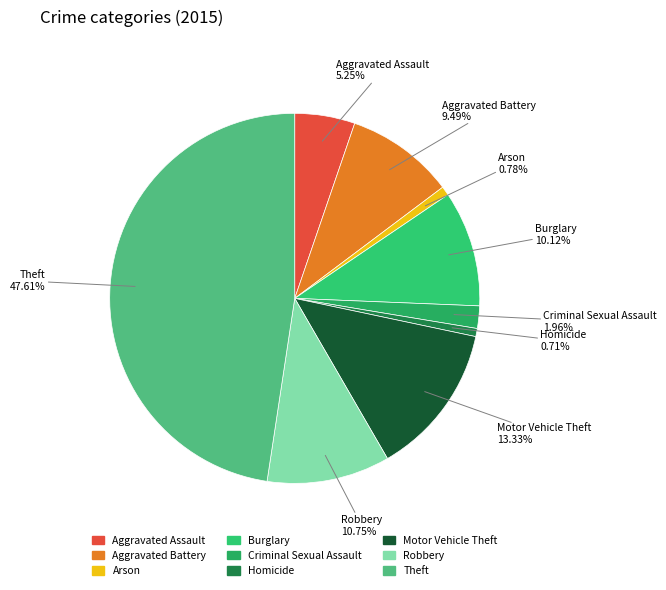

Is the sum of Criminal Sexual Assault and Homicide greater than half?

No